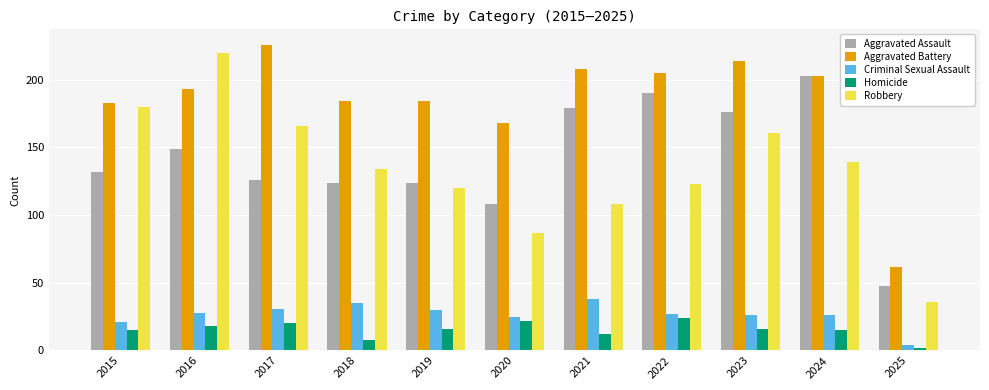

What is the sum of the Aggravated Battery values at 2016 and 2025?

255